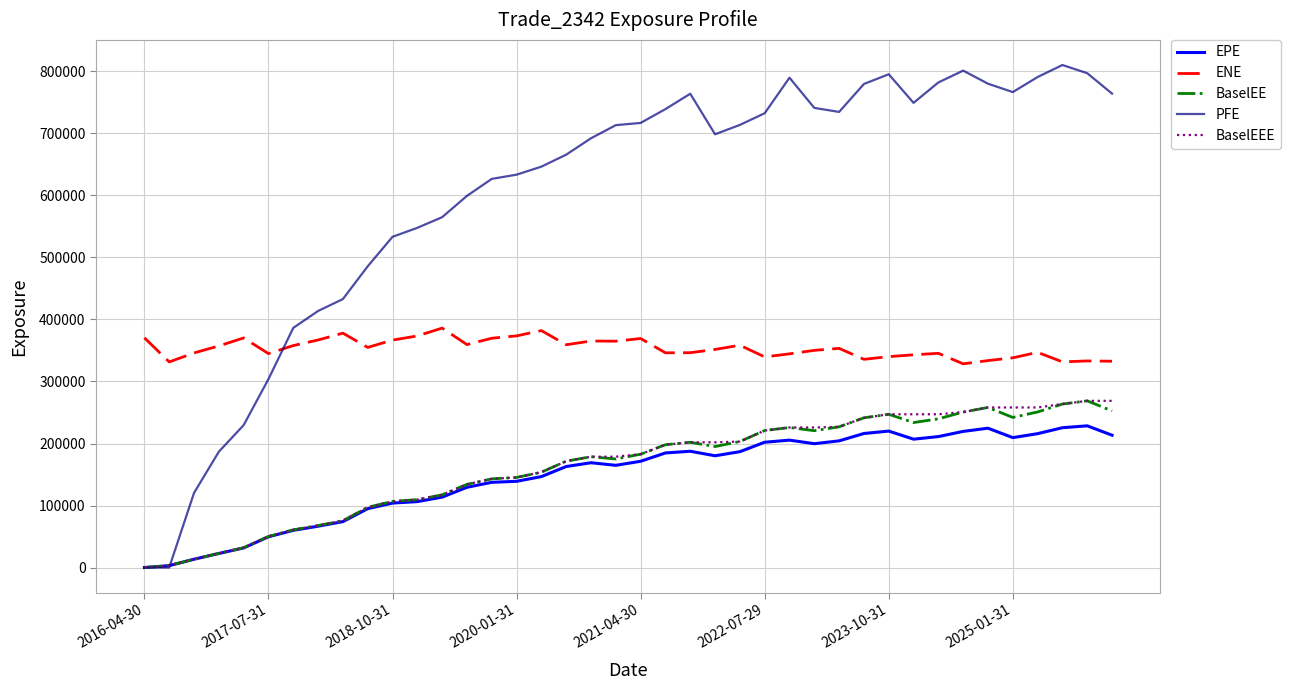

At how many categories does at least one series exceed 446754?

31